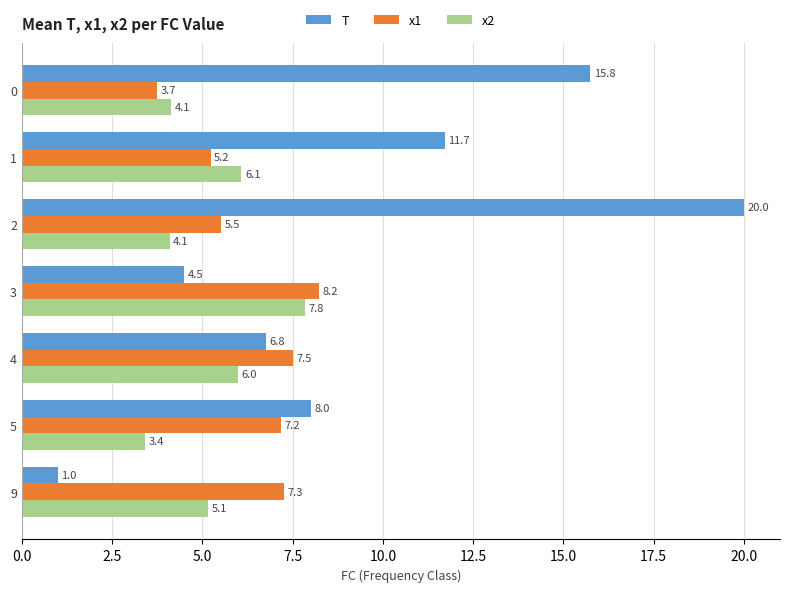

Count the number of data series in this chart.

3